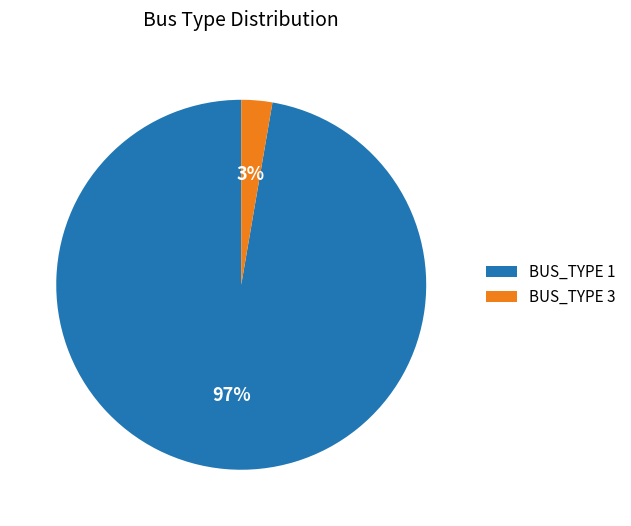

Between BUS_TYPE 1 and BUS_TYPE 3, which is larger?

BUS_TYPE 1